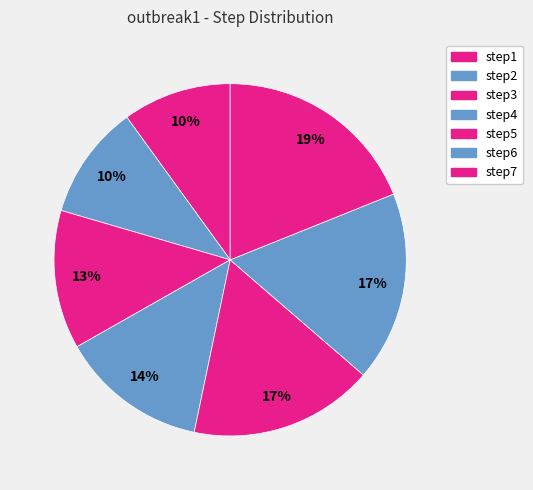

How many segments does this pie chart have?

7